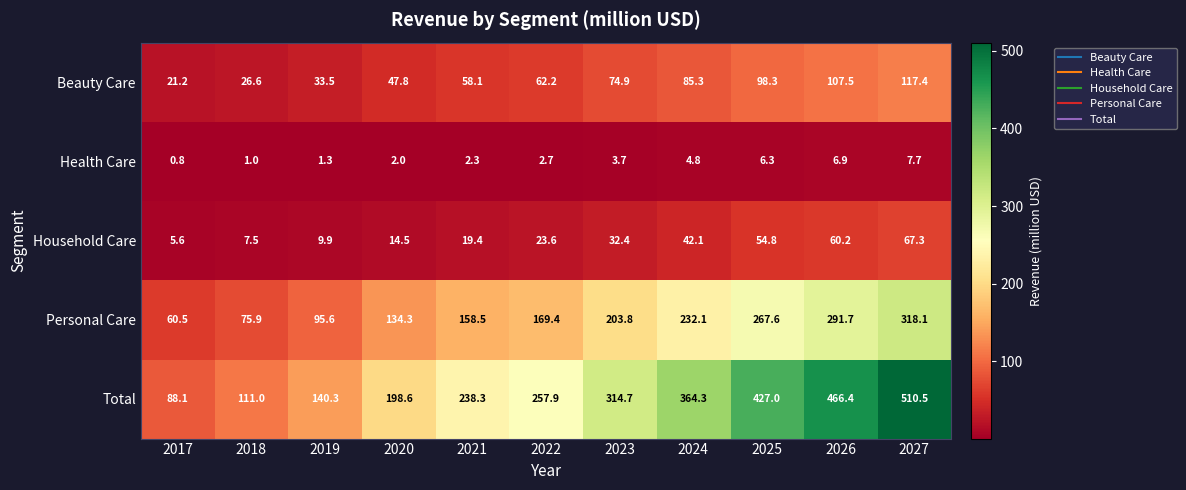

What is the average value of the Total series?

283.4